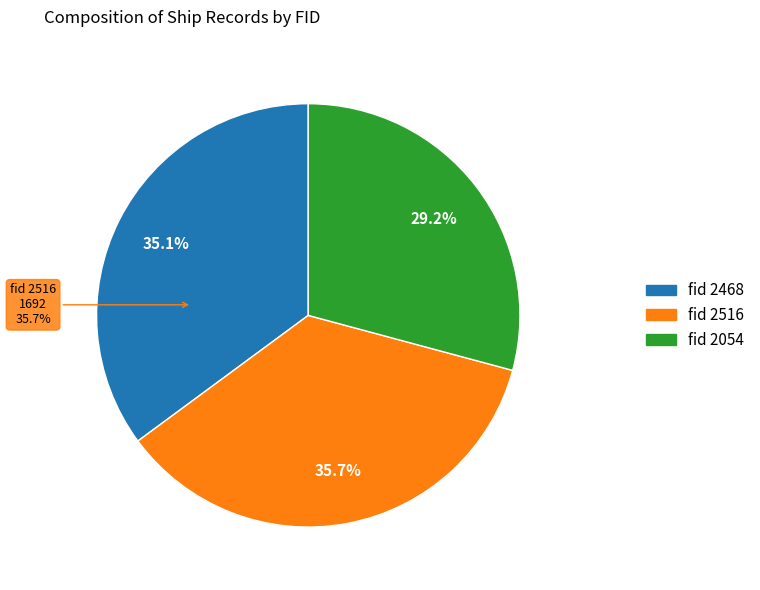

Do 2054 and 2516 together represent more than half of the pie?

Yes